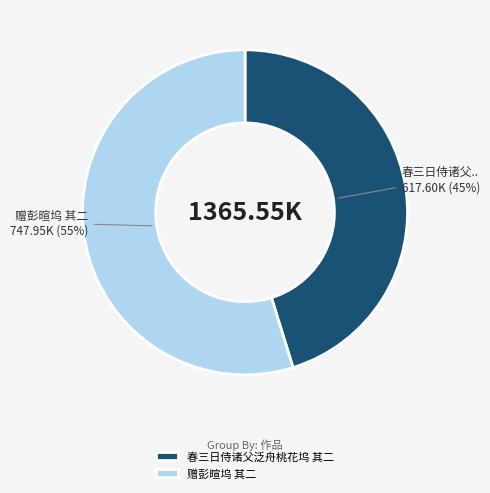

To the nearest percent, what portion does 赠彭暄坞 其二 represent?

55%